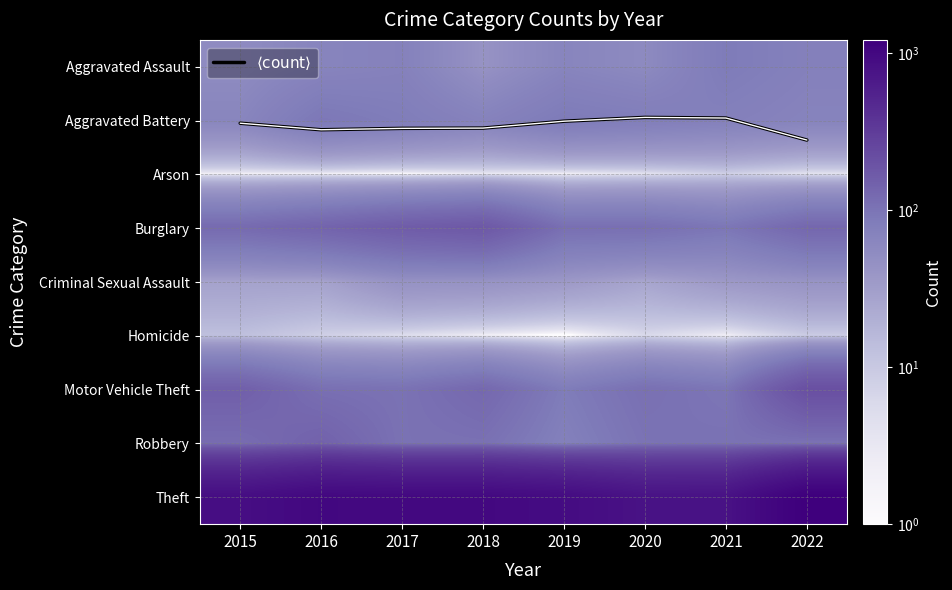

Which series has the largest total across all categories?

Theft